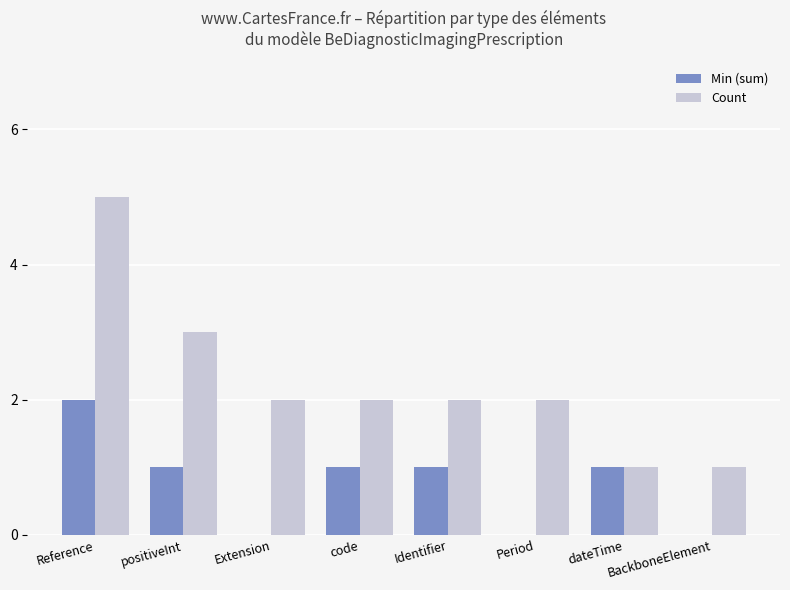

What is the sum of all Min (sum) values?

6